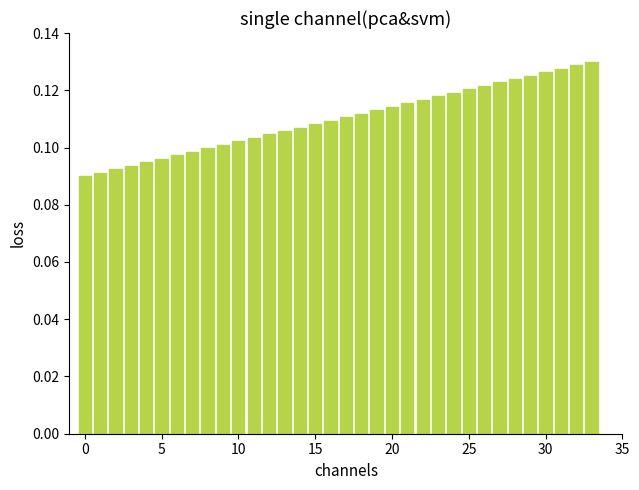

Count the values in the range 0 to 1.

34